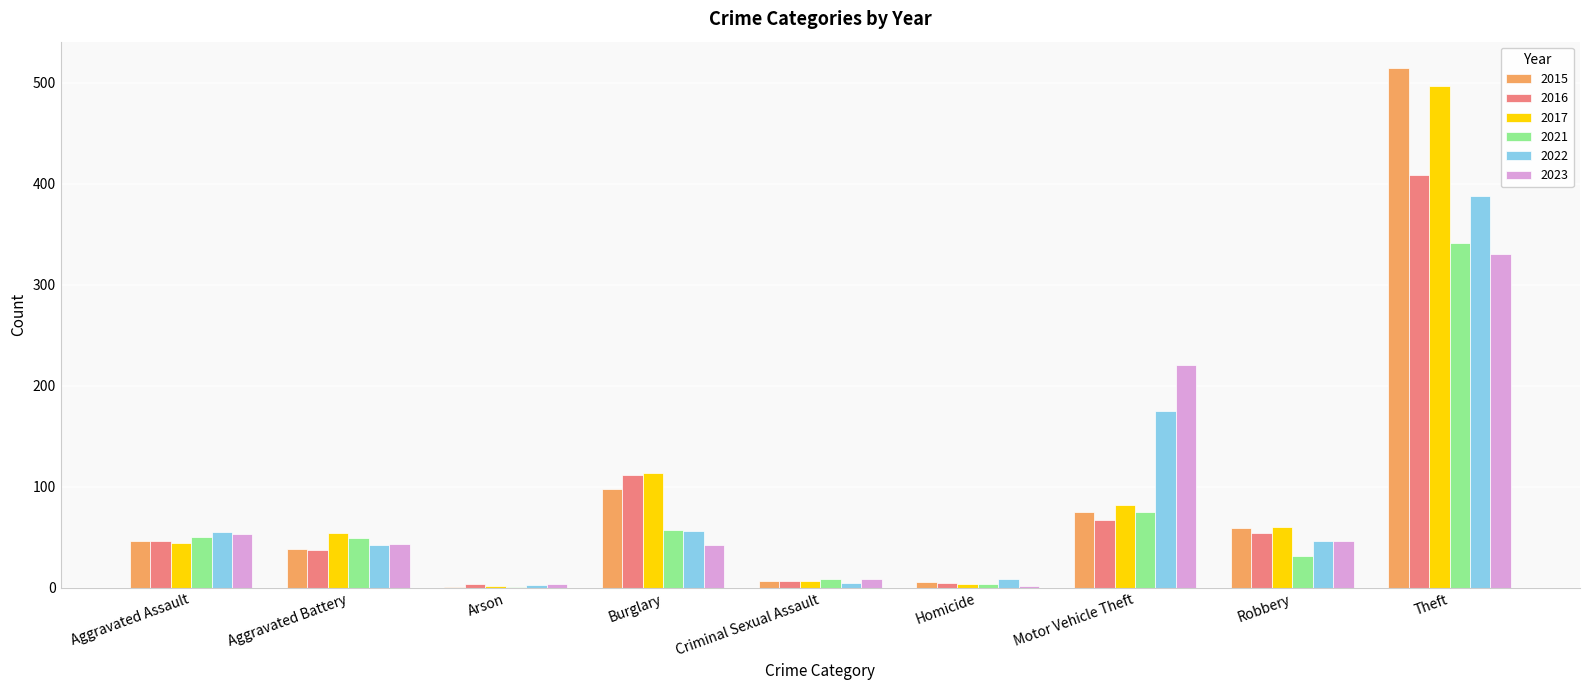

What is the maximum value for 2015?

515